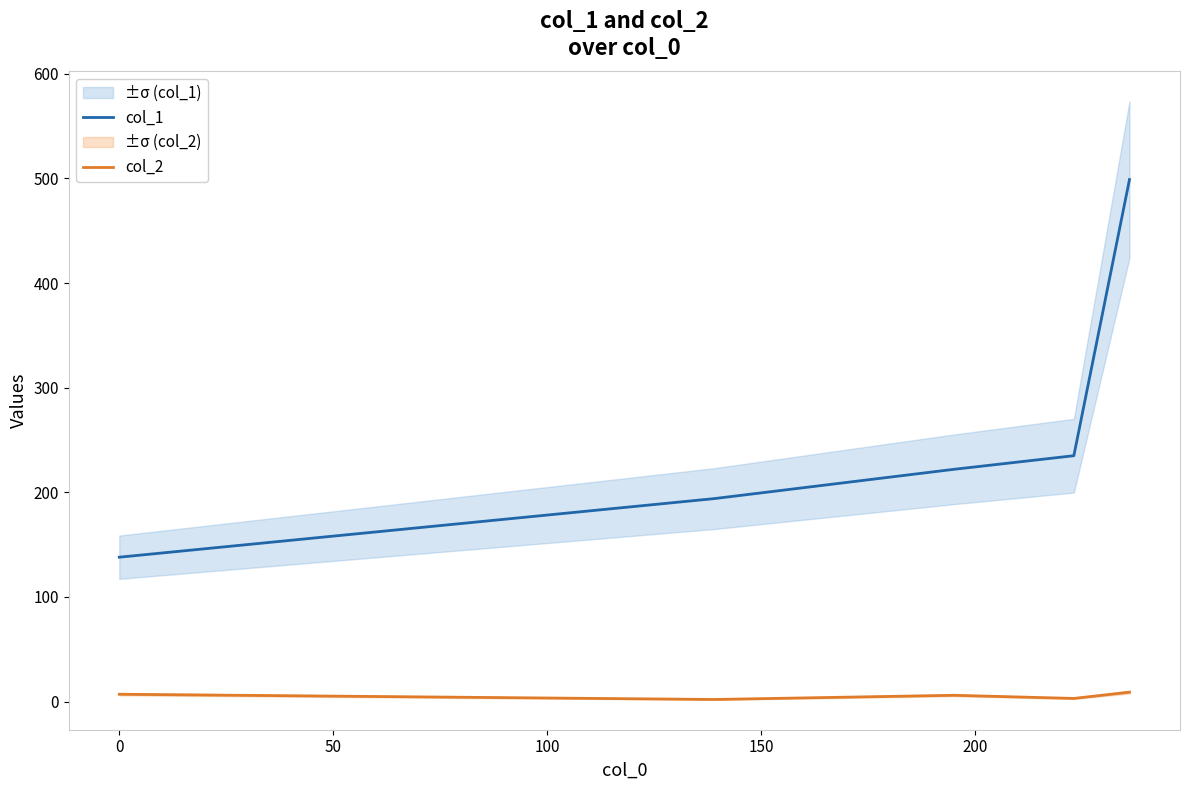

True or false: col_2 and col_1 cross at least once.

False